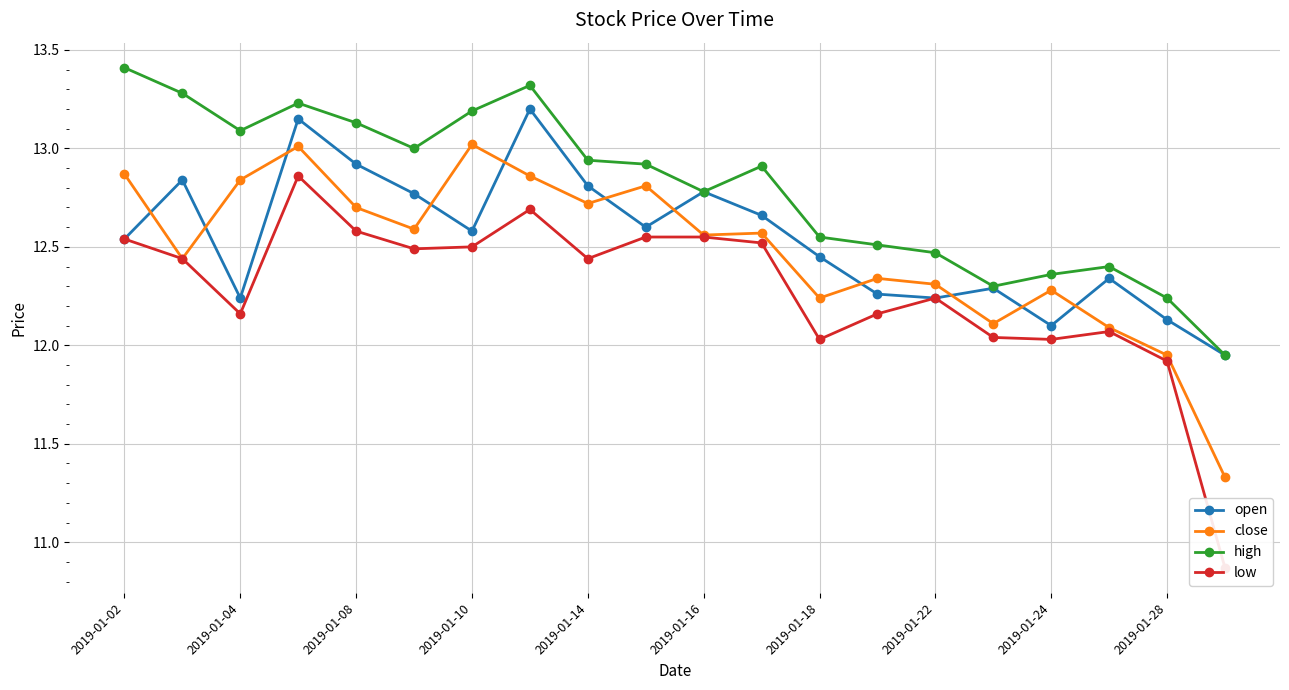

Reading right to left, what are all the values shown in this chart?

open: 11.9	12.1	12.3	12.1	12.3	12.2	12.3	12.4	12.7	12.8	12.6	12.8	13.2	12.6	12.8	12.9	13.2	12.2	12.8	12.5
close: 11.3	11.9	12.1	12.3	12.1	12.3	12.3	12.2	12.6	12.6	12.8	12.7	12.9	13.0	12.6	12.7	13.0	12.8	12.4	12.9
high: 11.9	12.2	12.4	12.4	12.3	12.5	12.5	12.6	12.9	12.8	12.9	12.9	13.3	13.2	13.0	13.1	13.2	13.1	13.3	13.4
low: 10.9	11.9	12.1	12.0	12.0	12.2	12.2	12.0	12.5	12.6	12.6	12.4	12.7	12.5	12.5	12.6	12.9	12.2	12.4	12.5